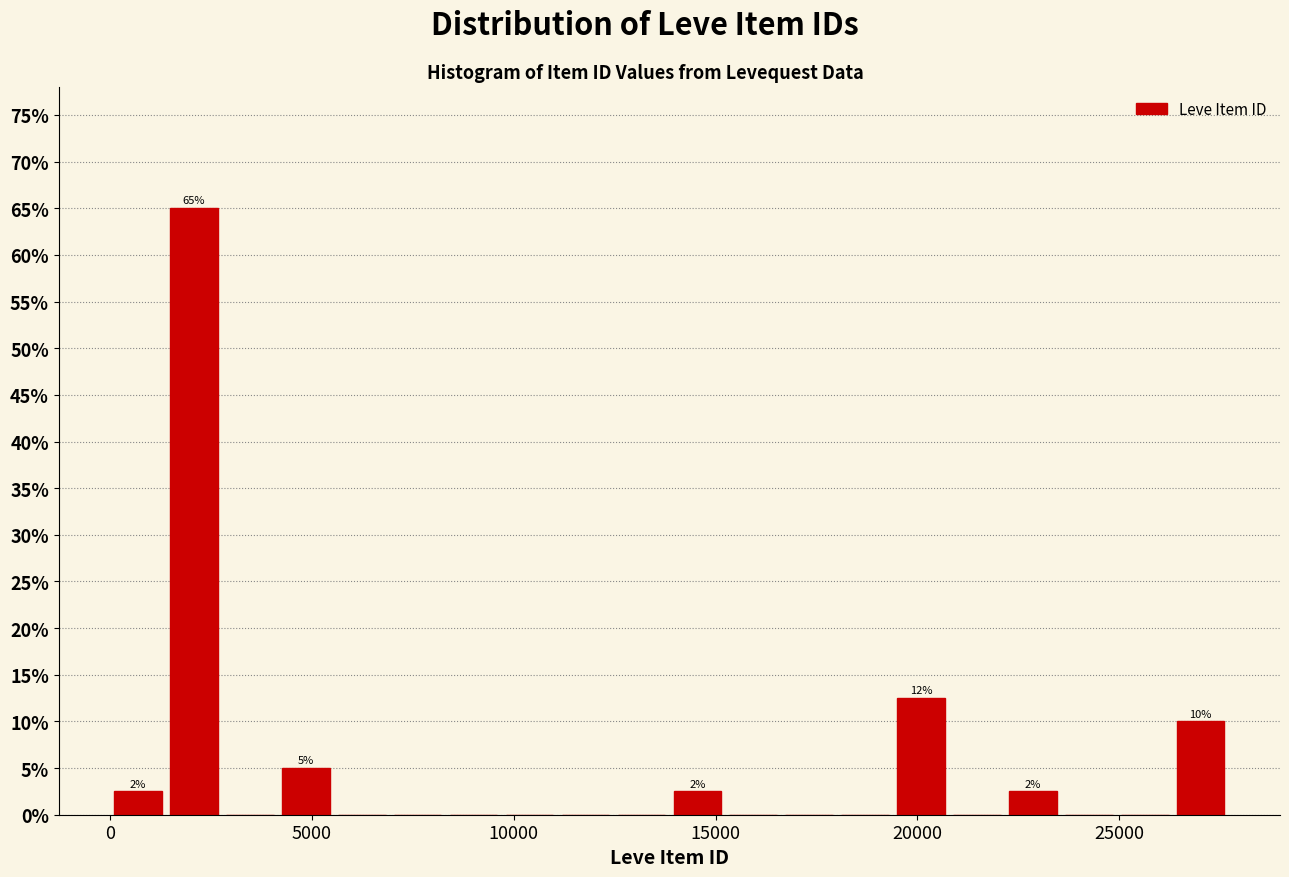

Read against the x-axis, roughly where is the centre of the tallest bar?

2000